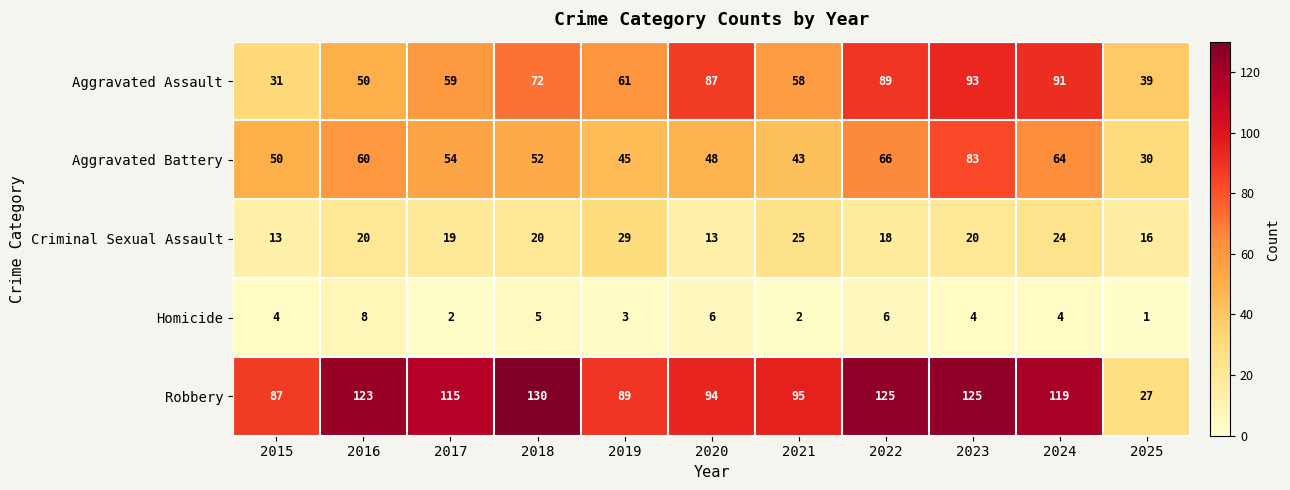

Which series has the largest total across all categories?

Robbery